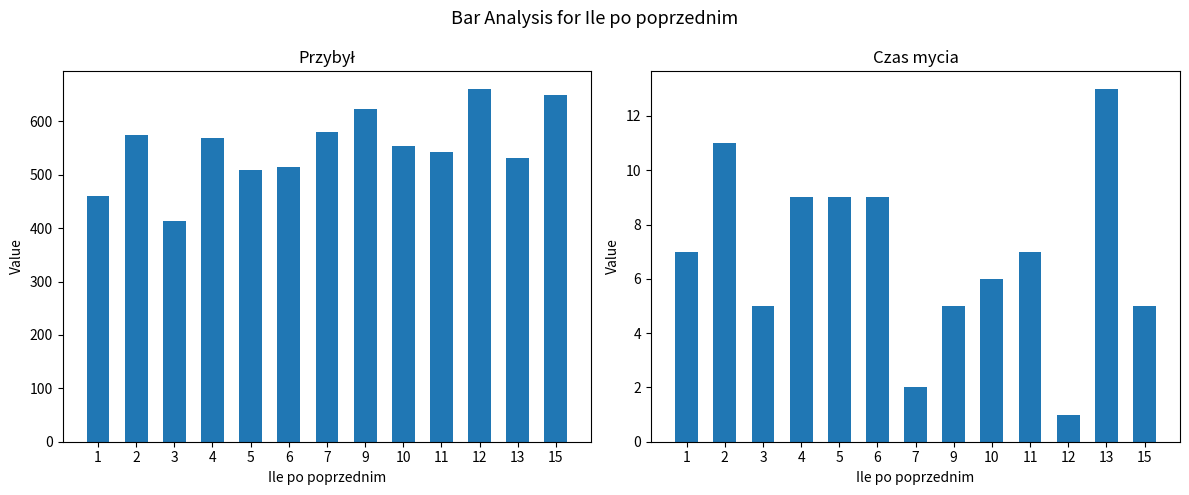

The value of Przybył at 2 is 574. True or false?

True